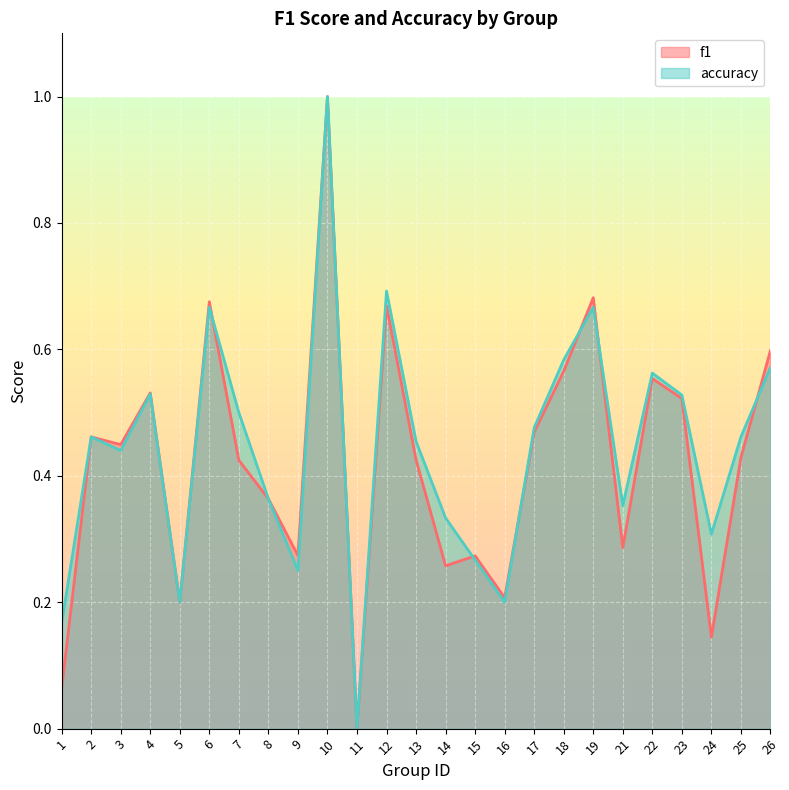

In accuracy, how many points are lower than both neighbors (excluding endpoints)?

7